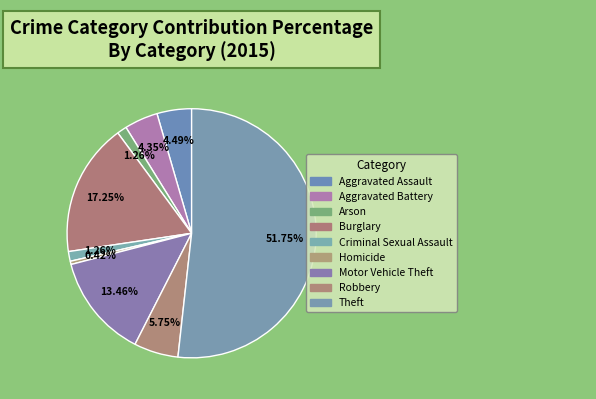

Which category has the smallest portion of the pie?

Homicide